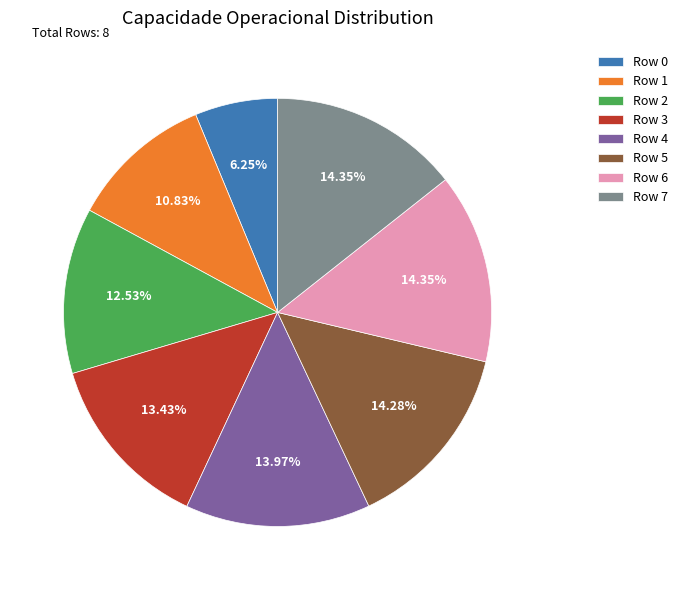

Is the sum of Row 6 and Row 7 greater than half?

No